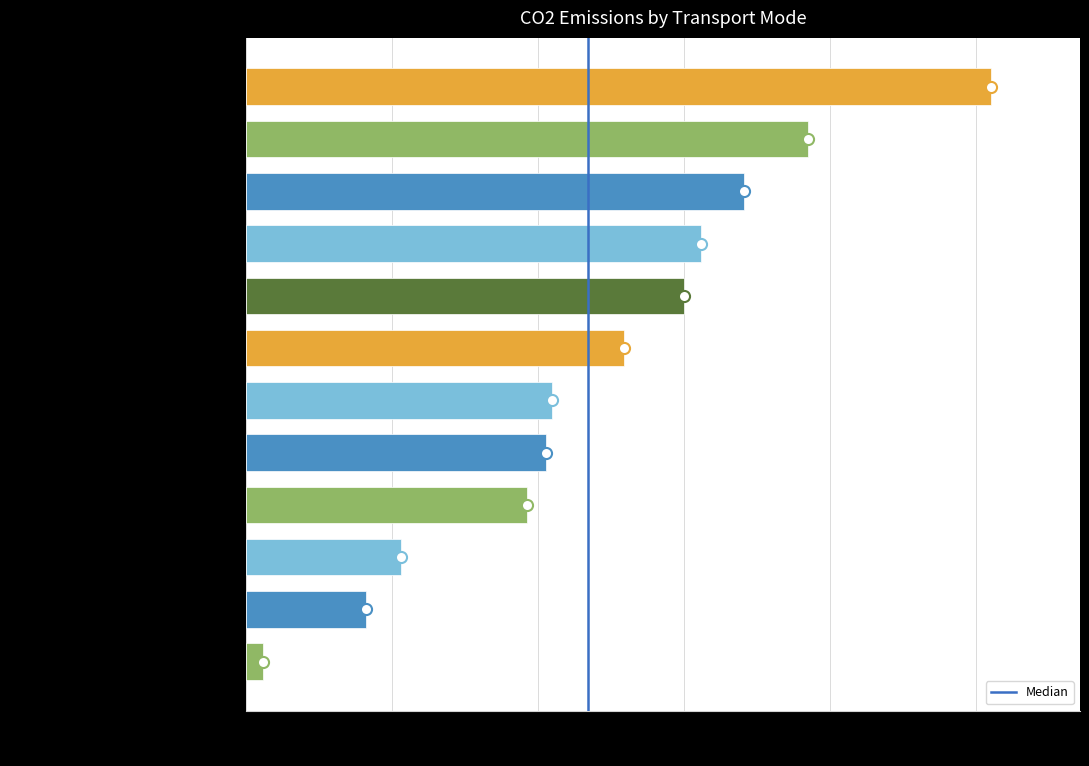

How many bars are there in total?

12